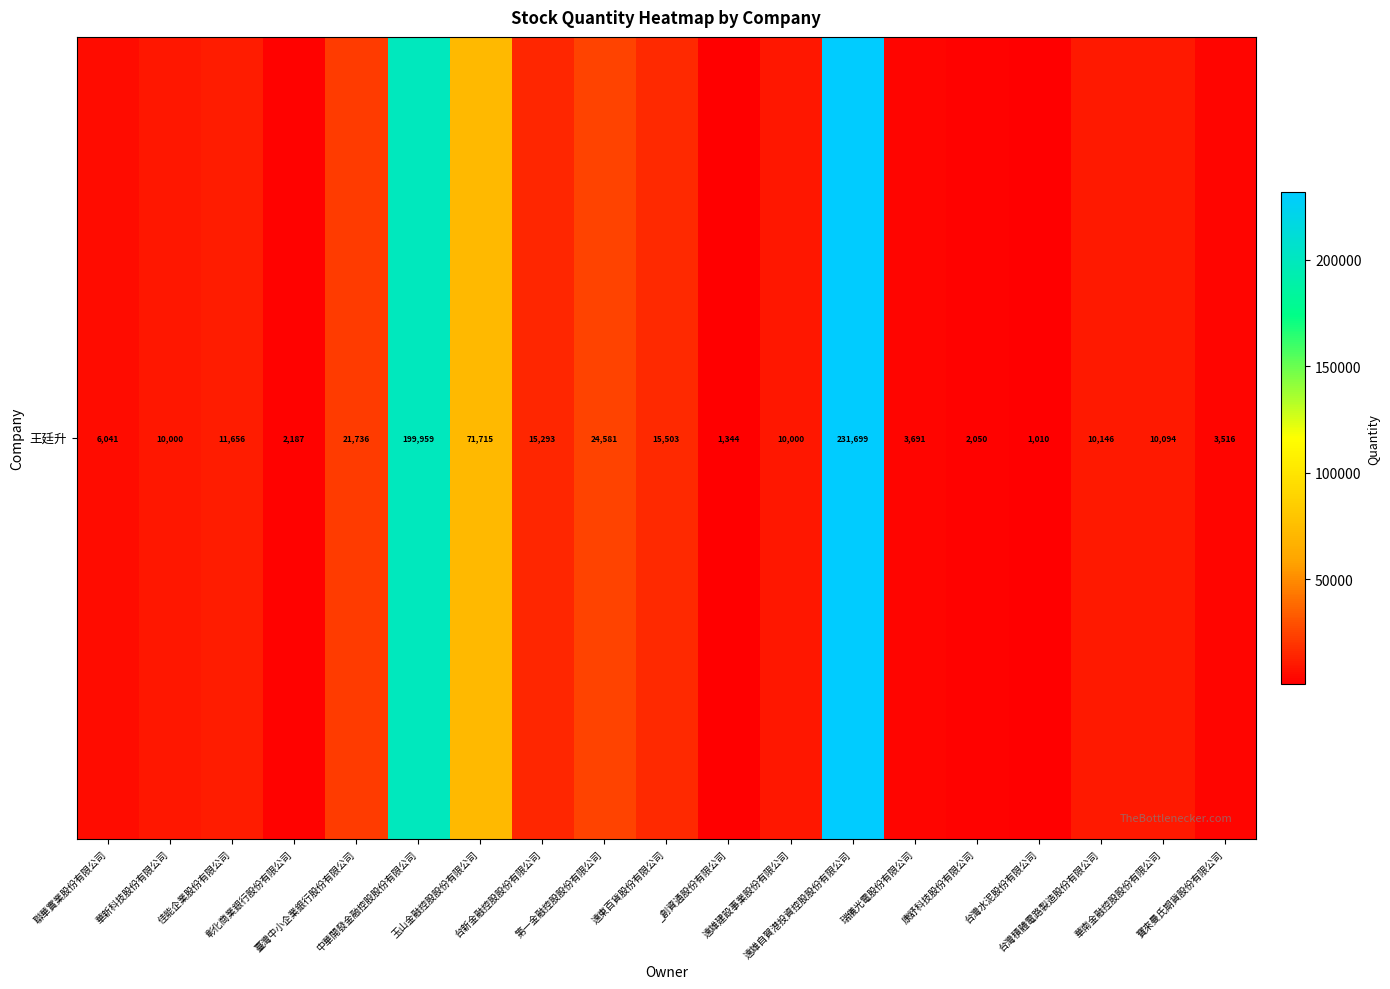

Rank the categories by value from lowest to highest.

台灣水泥股份有限公司, _創資通股份有限公司, 康舒科技股份有限公司, 彰化商業銀行股份有限公司, 寶來曼氏期貨股份有限公司, 瑞儀光電股份有限公司, 聯華實業股份有限公司, 華新科技股份有限公司, 遠雄建設事業股份有限公司, 華南金融控股股份有限公司, 台灣積體電路製造股份有限公司, 佳能企業股份有限公司, 台新金融控股股份有限公司, 遠東百貨股份有限公司, 臺灣中小企業銀行股份有限公司, 第一金融控股股份有限公司, 玉山金融控股股份有限公司, 中華開發金融控股股份有限公司, 遠雄自賀港投資控股股份有限公司